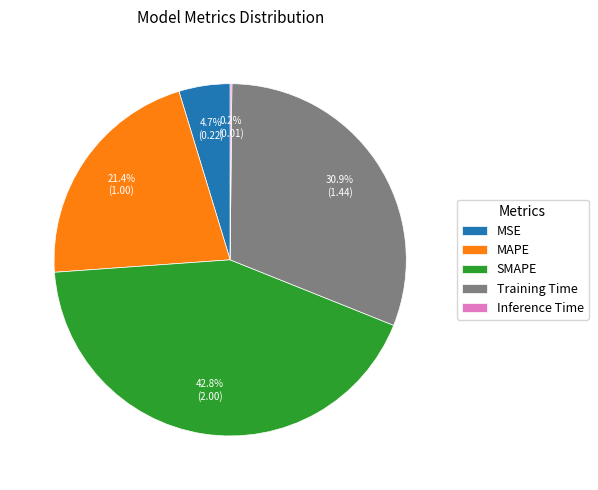

To the nearest percent, what is the difference between the MSE and Training Time slice percentages?

26%